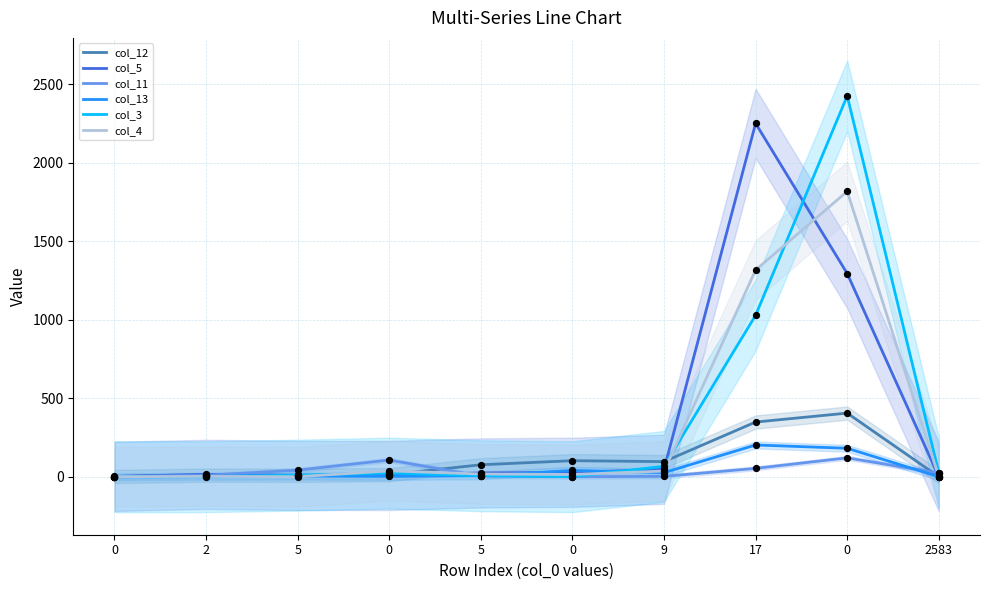

Which series reaches the minimum Y coordinate?

col_12